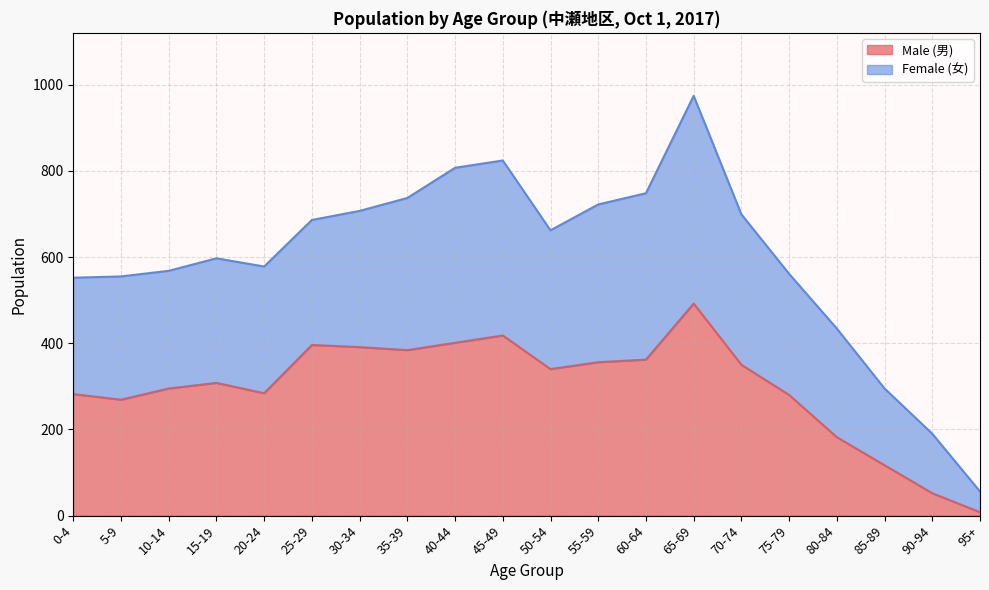

What is the total value across all series at 20-24?

578